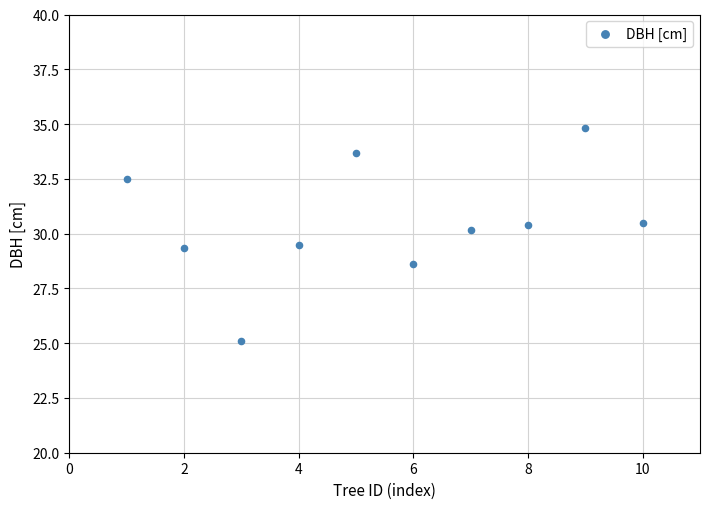

What is the average Y value?

30.5